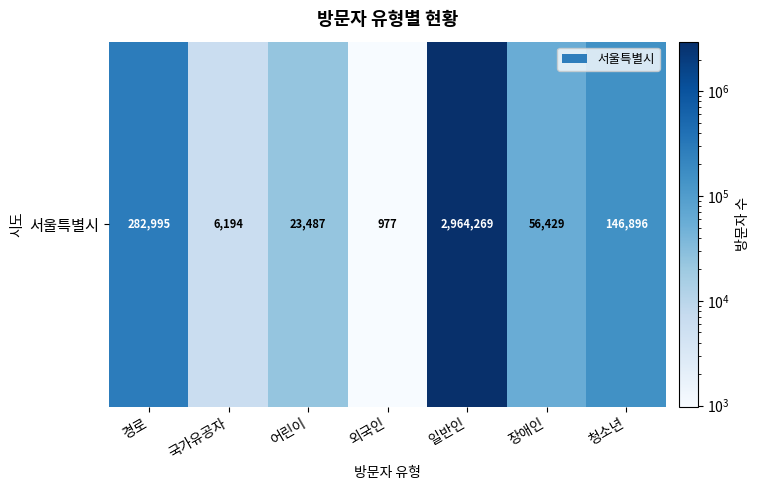

What is the sum of the values at 일반인 and 청소년?

3111165